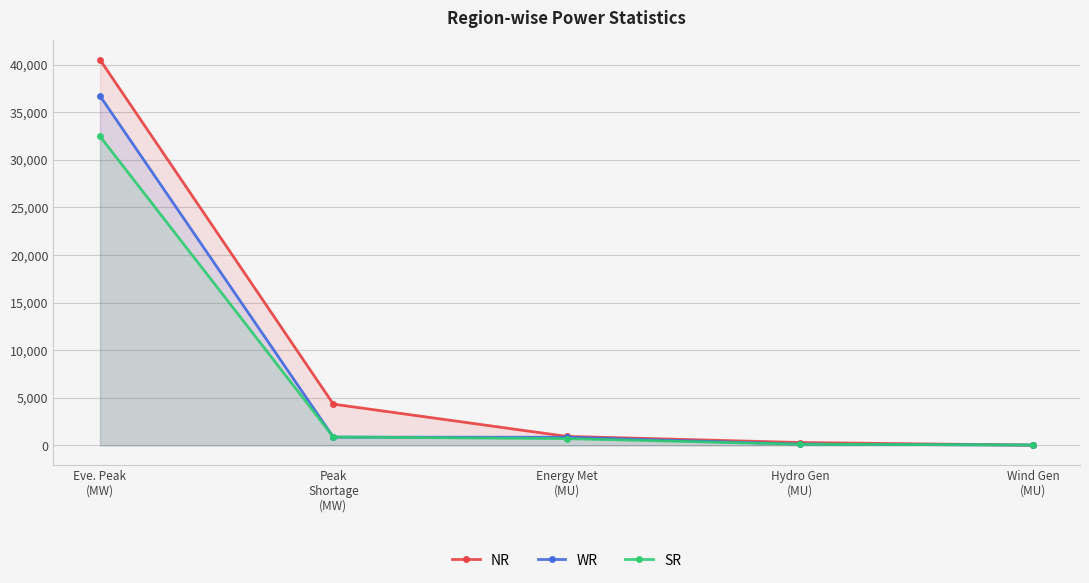

What is the value of the WR point at the 5th from the left?

26